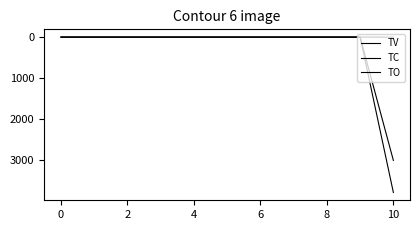

Reading left to right, list all the values displayed in this chart.

TV: 0	0	0	0	0	0	0	0	0	0	3000
TC: 0	0	0	0	0	0	0	0	0	0	1
TO: 0	0	0	0	0	0	0	0	0	0	3780